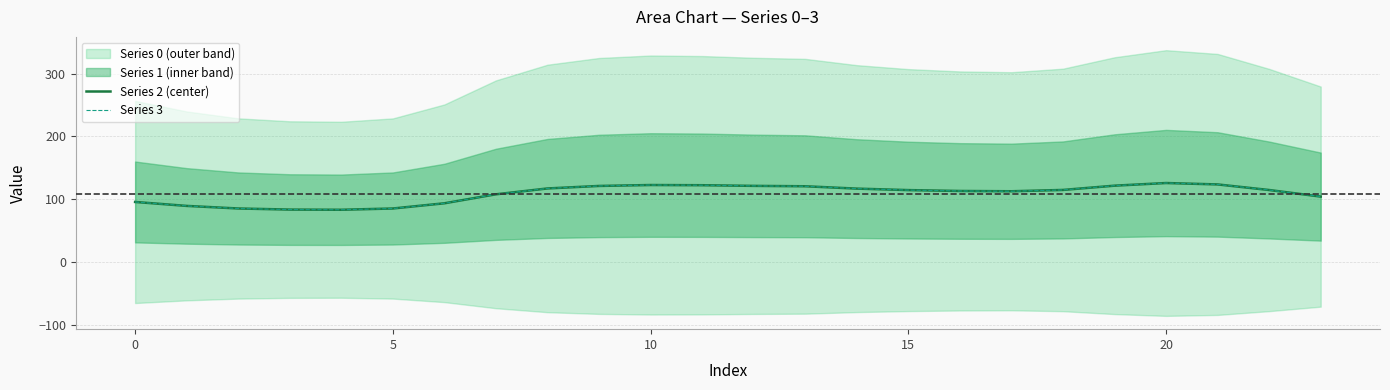

At which category is the sum across all series the highest?

20